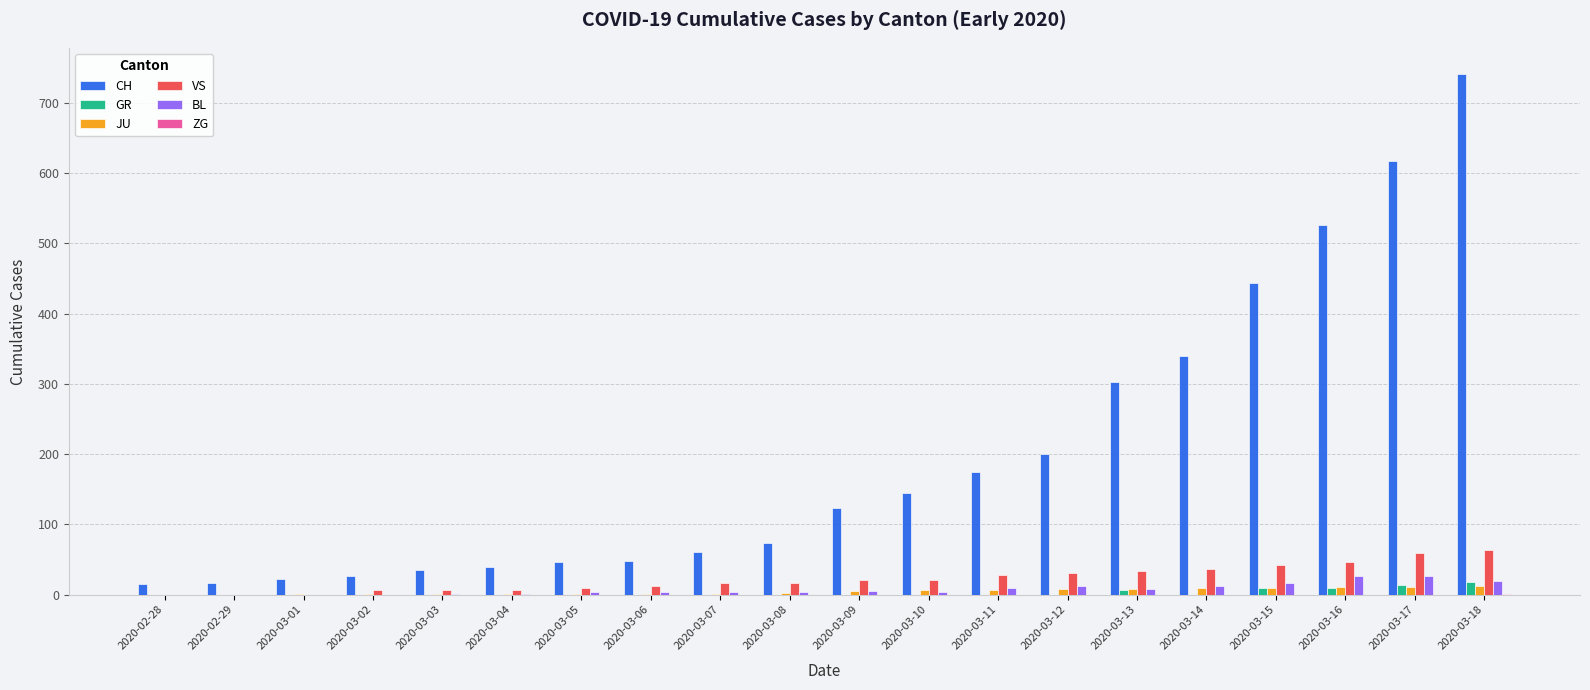

Which series has the largest total across all categories?

CH